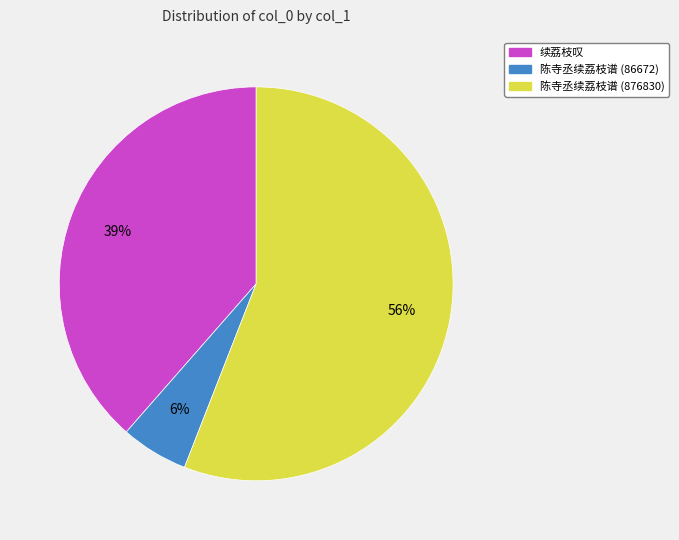

Which slice is the smallest?

陈寺丞续荔枝谱 (86672)